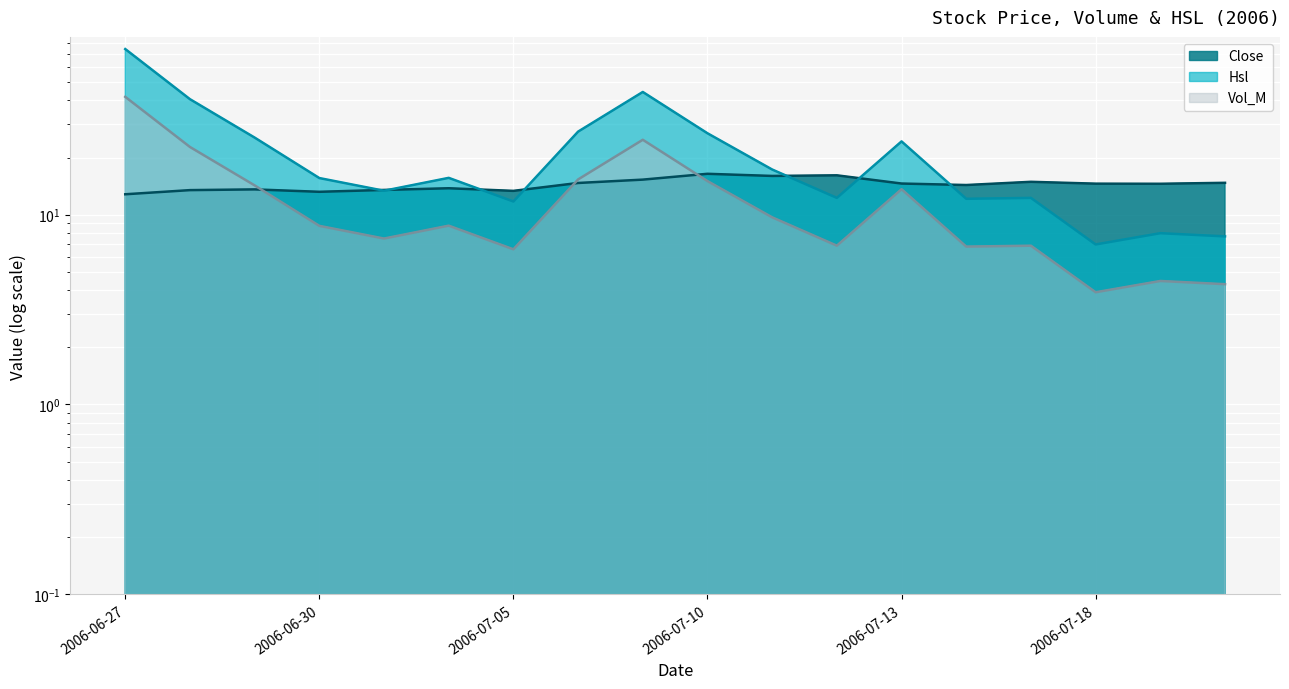

Where does the Close series first go above 14?

2006-07-06